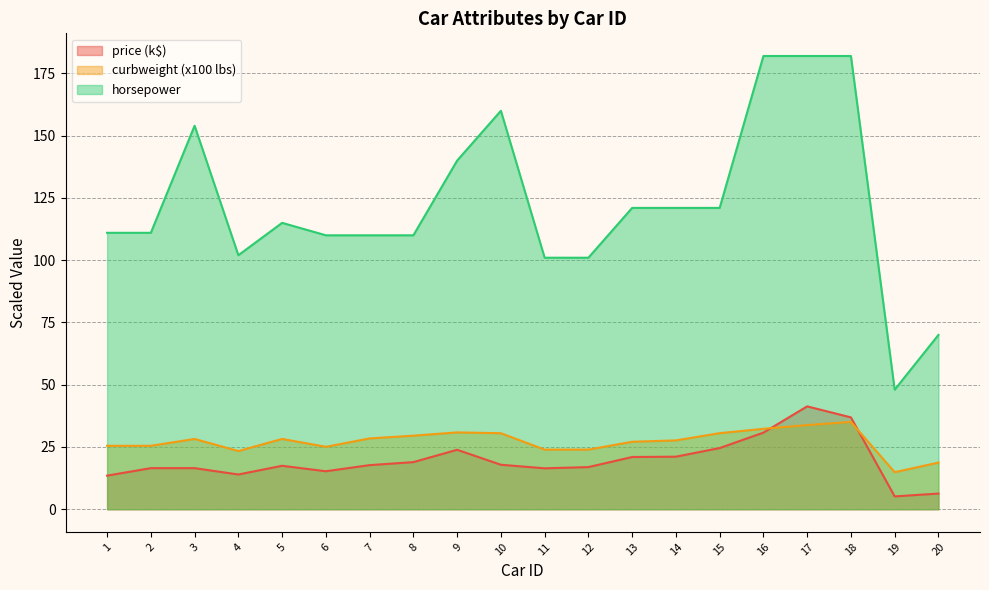

What is the difference between the second highest and second lowest values in the price series?

30.6